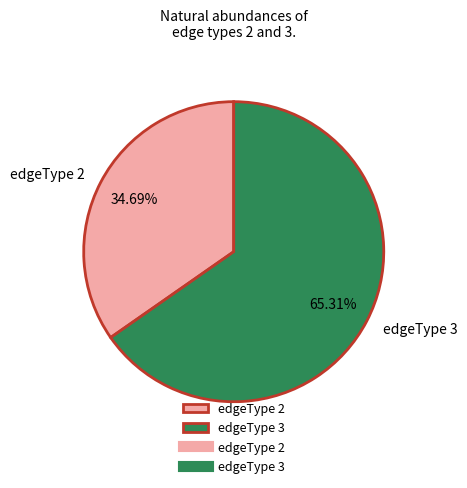

True or false: edgeType 2 accounts for 45% of the total.

False